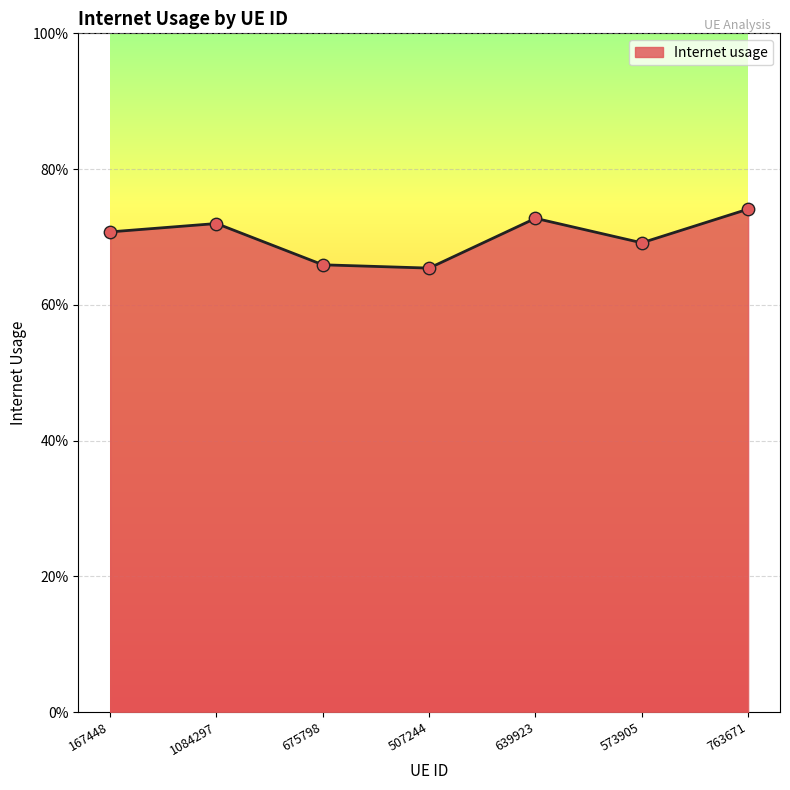

Is this an area chart (filled region under the line)?

Yes